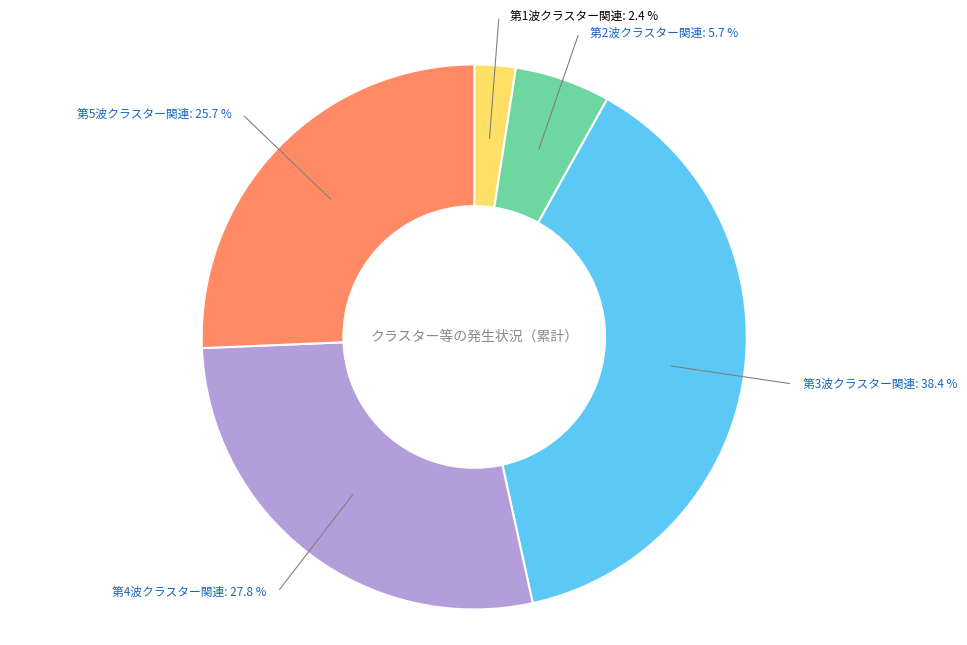

Does any single category account for the majority?

No